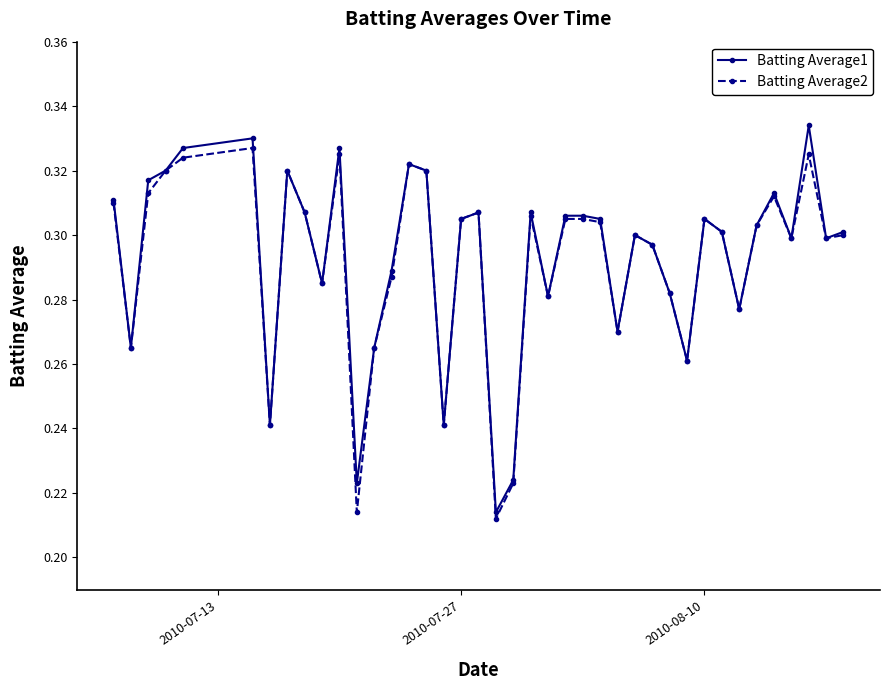

True or false: Batting Average1 has more than 0 points higher than both neighbors.

True